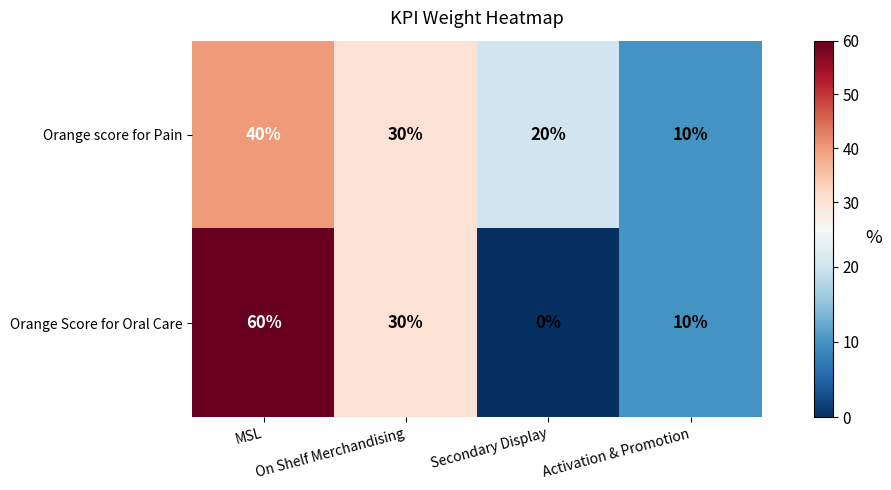

Which label corresponds to the smallest value in the chart?

Secondary Display